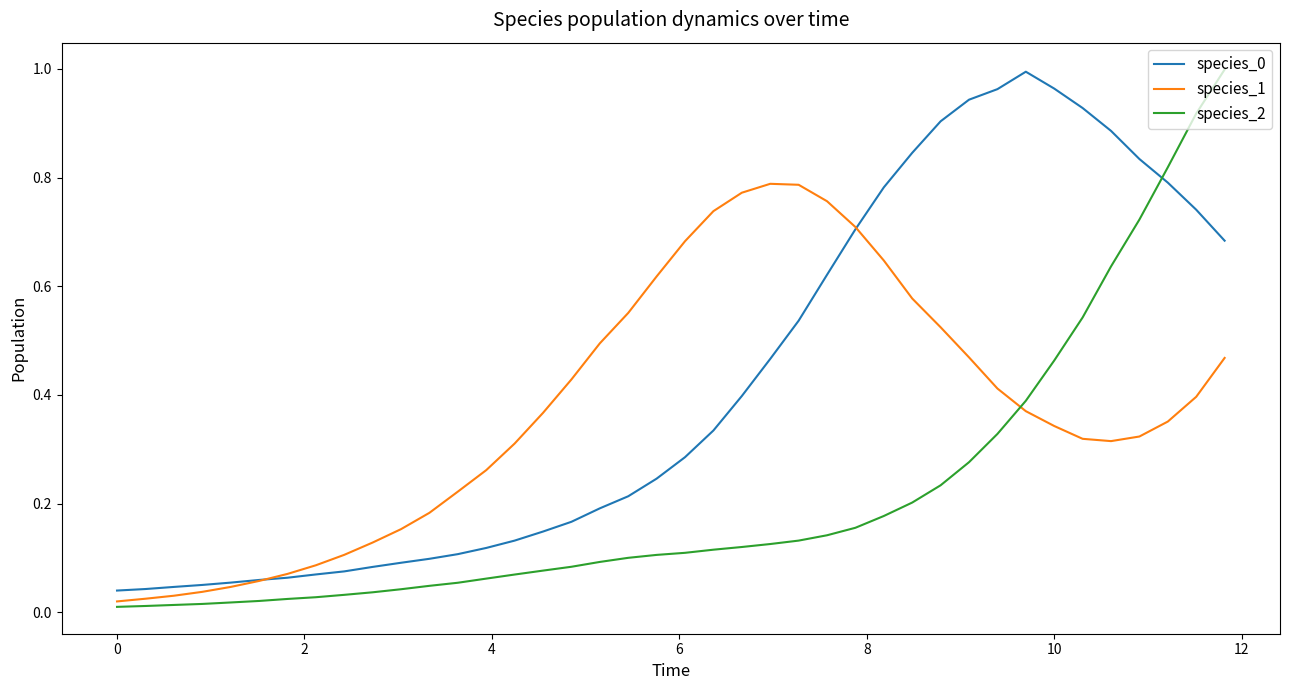

Which series ends up on top after the final intersection of species_0 and species_2?

species_2